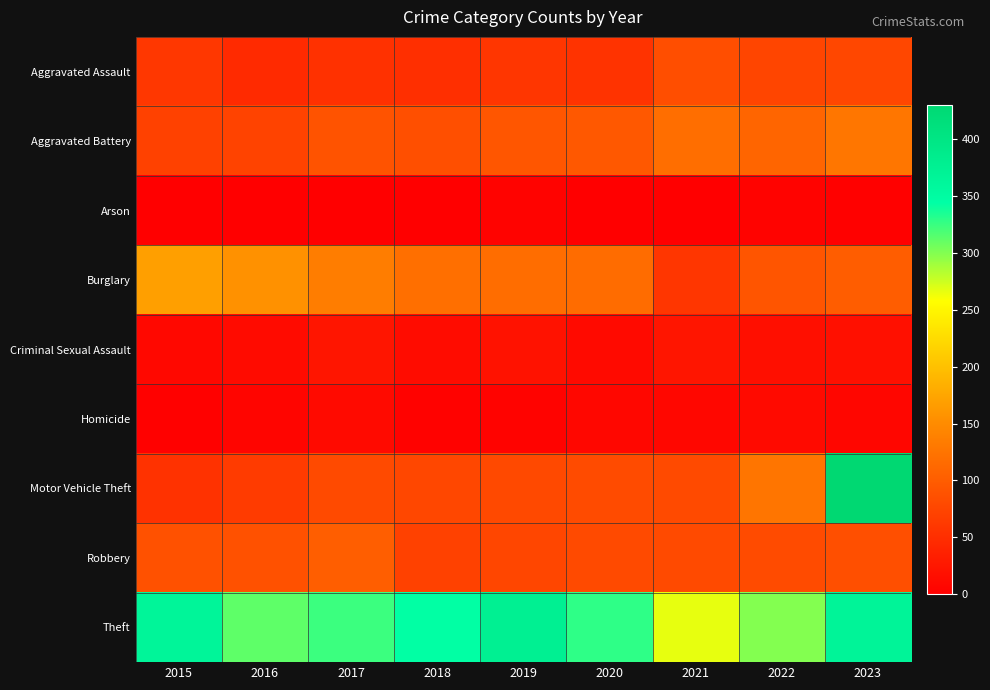

How many categories are shown in the chart?

9